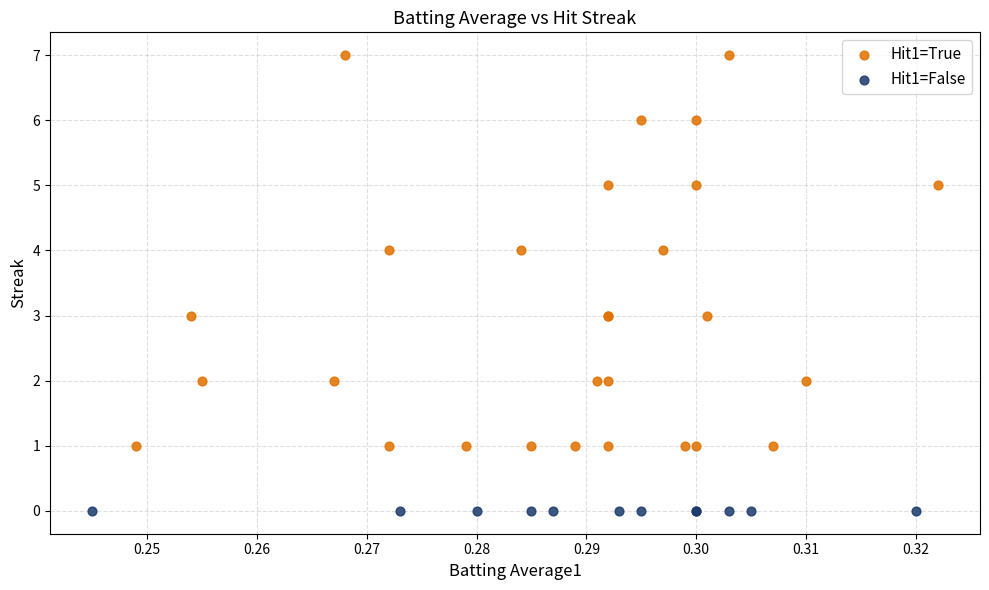

Which series reaches the minimum Y coordinate?

Hit1=False